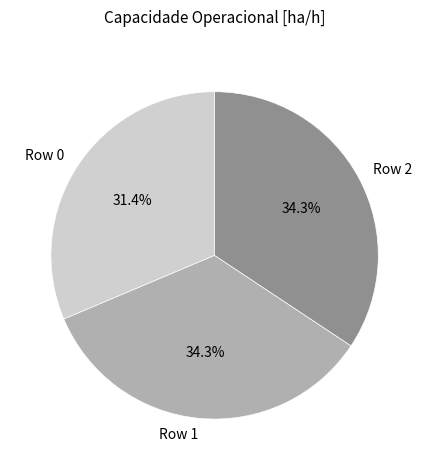

How many segments does this pie chart have?

3